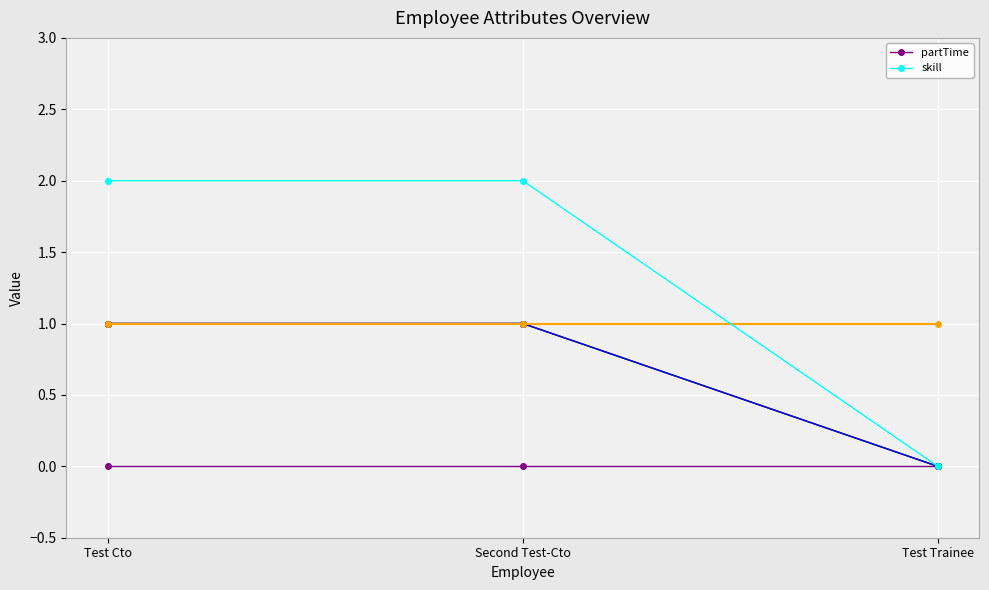

What is the spread (max minus min) of values at Test Cto?

2